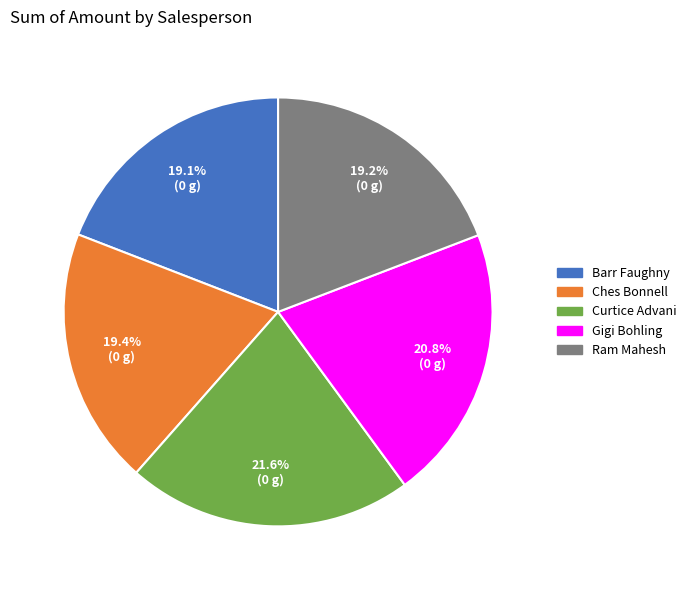

Combined, what portion of the pie is Curtice Advani and Barr Faughny?

40.7%